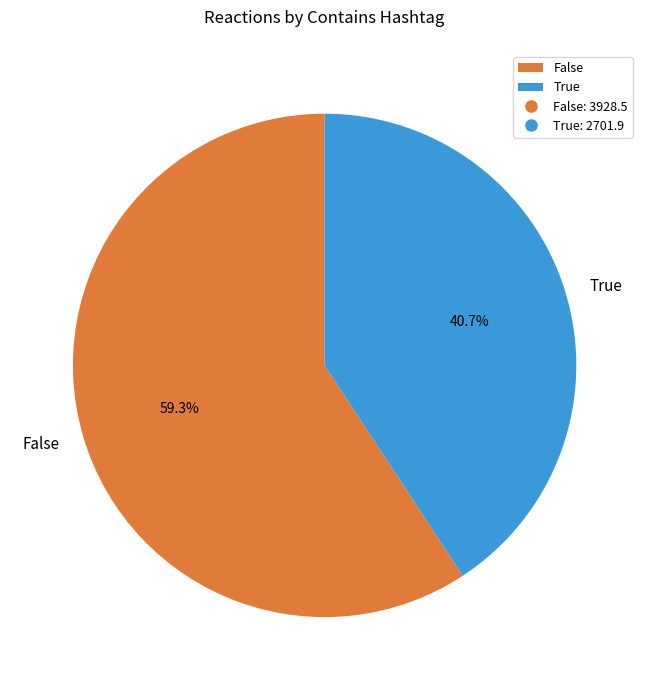

Which slice is the largest?

False